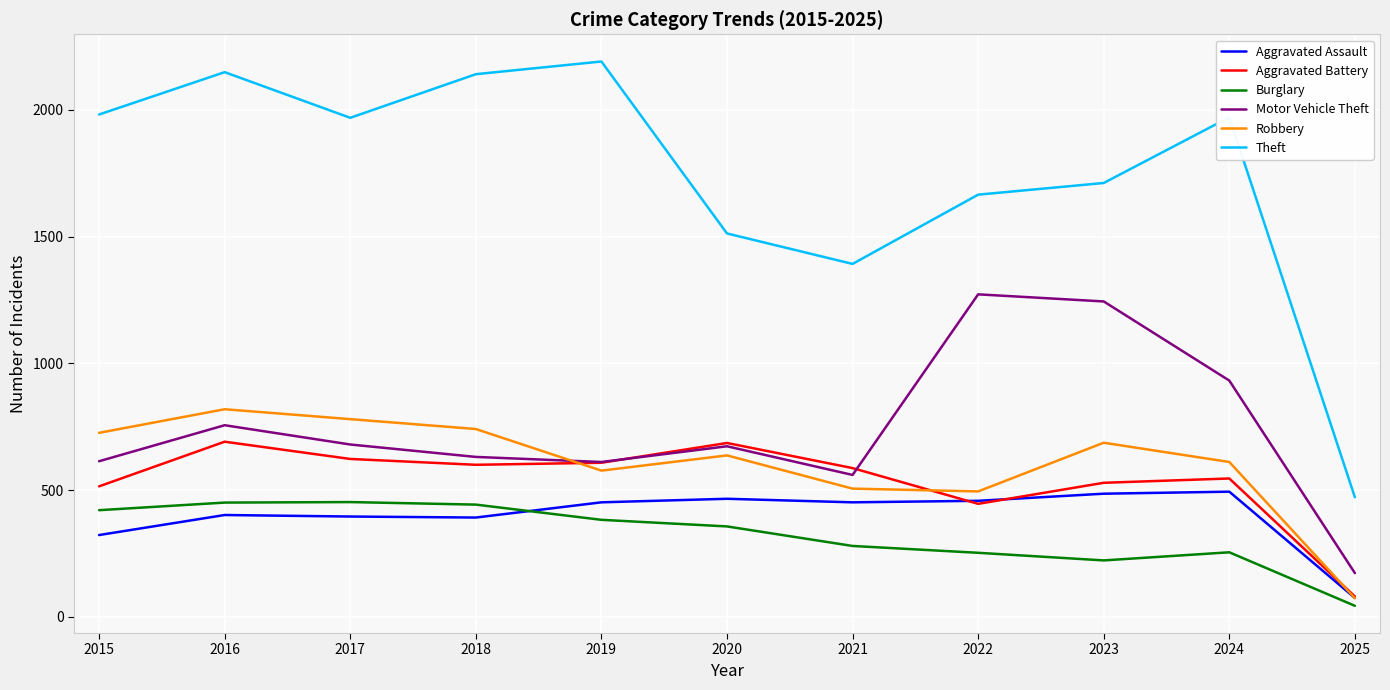

At which category is the sum across all series the highest?

2016